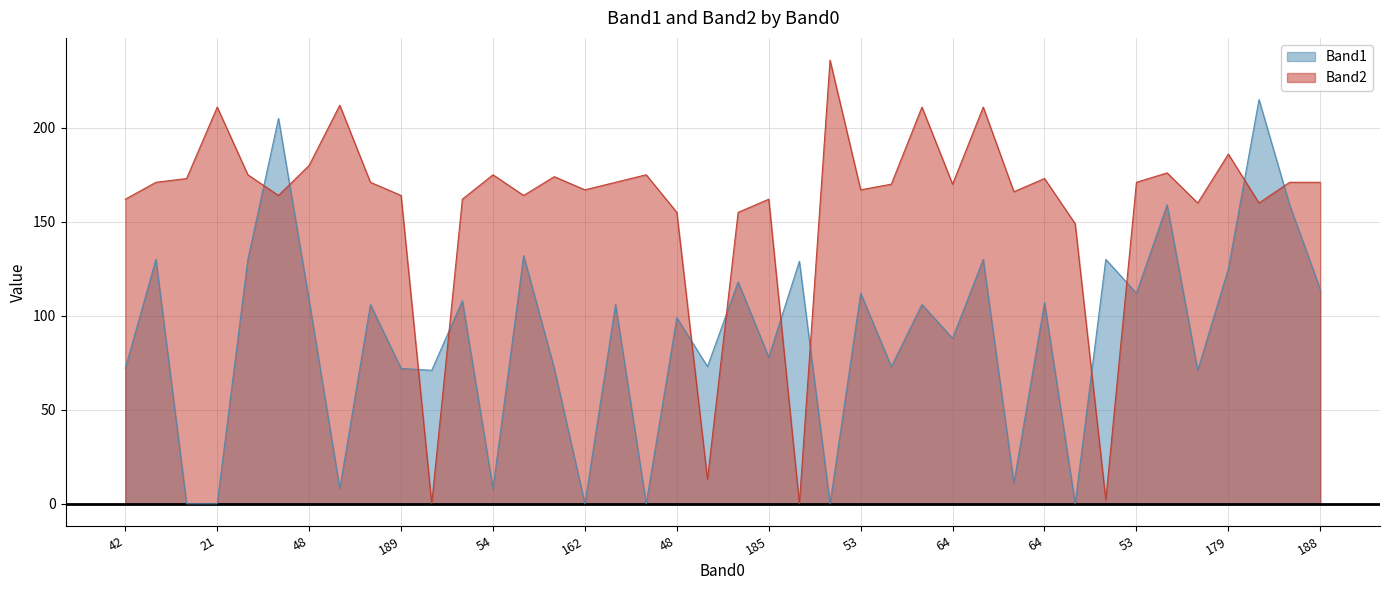

At which category does the chart reach its minimum across all series?

53